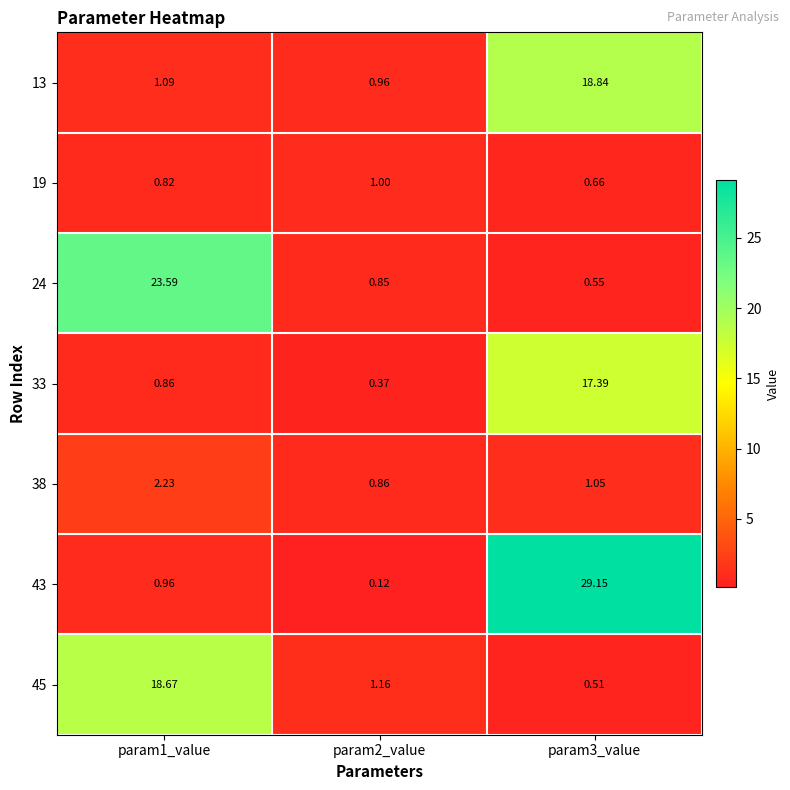

Which series changed the most between param2_value and param3_value?

43